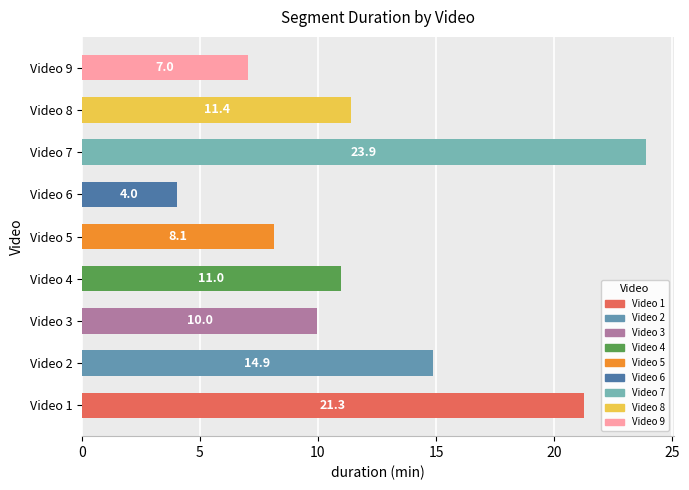

Which label corresponds to the largest value in the chart?

Video 7